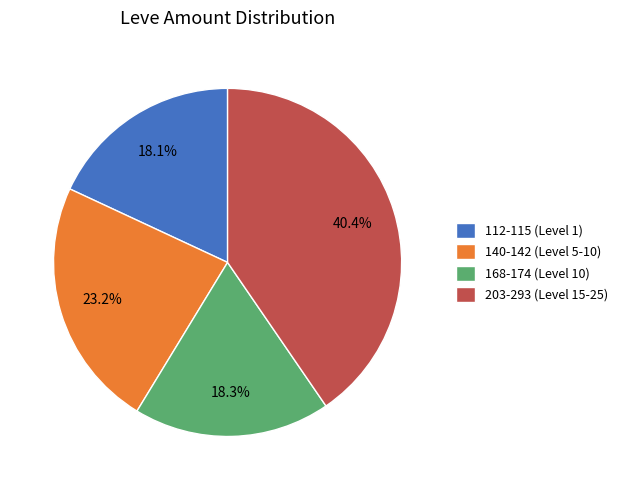

How many segments does this pie chart have?

4